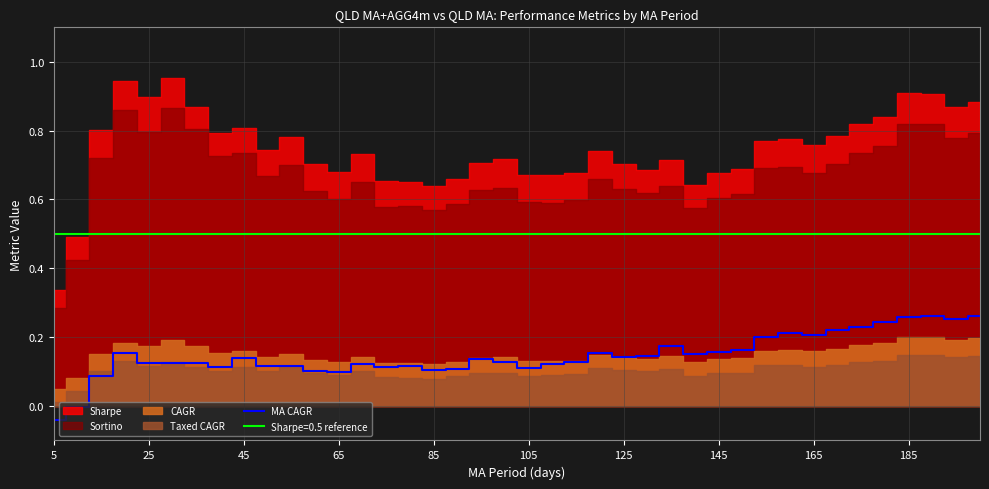

True or false: MA CAGR has a value of 0.2 at 25.

False